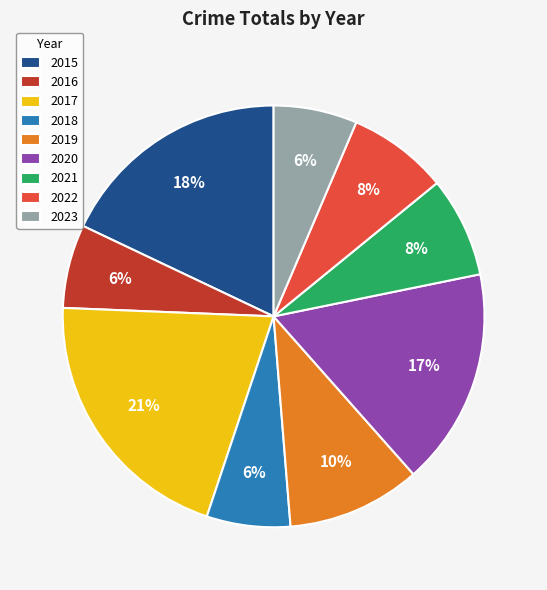

Combined, do 2019 and 2020 account for over 50%?

No